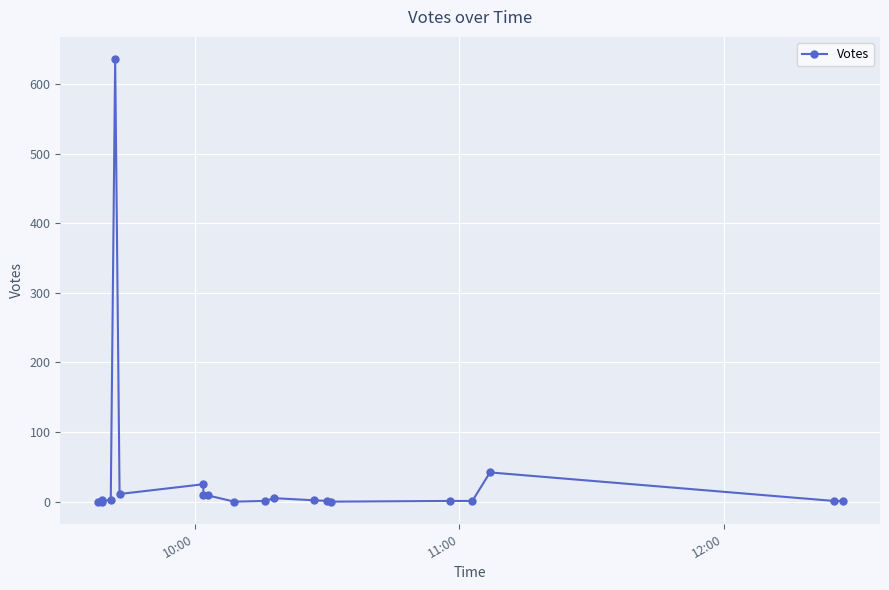

How many values are above zero?

16